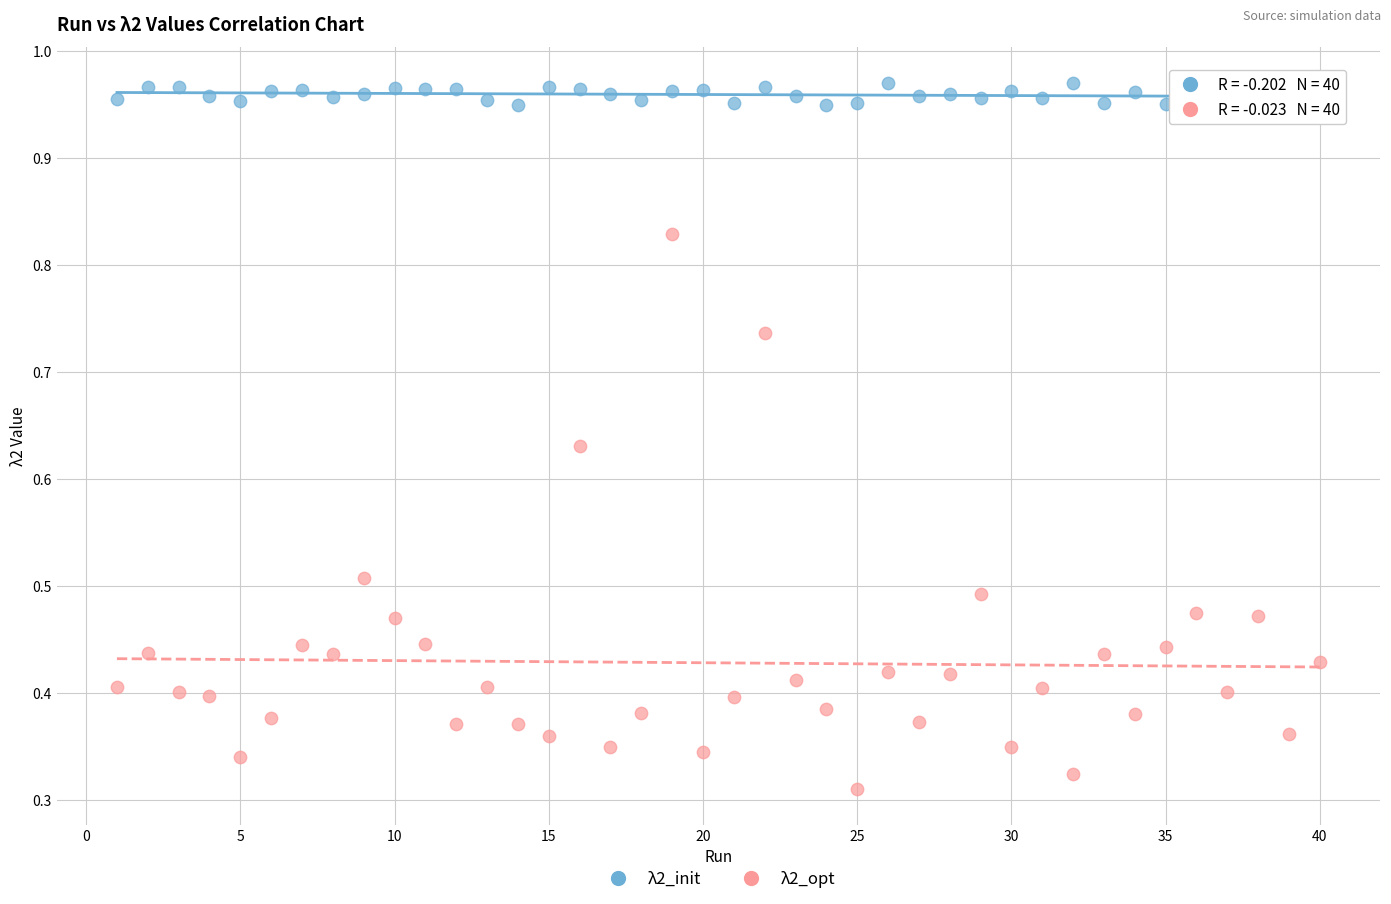

Across all data points, what is the range of X values (max minus min)?

39.0